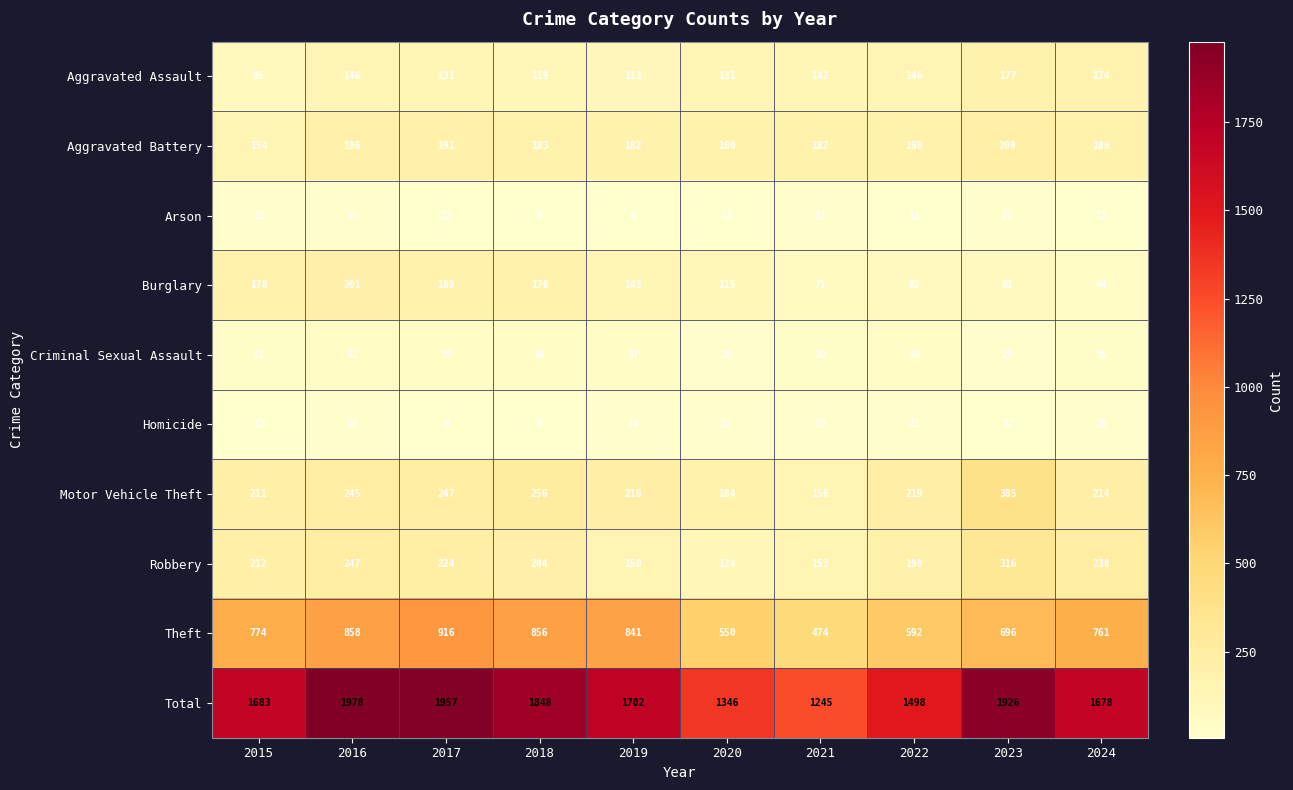

Where is Arson nearest to the value 15?

2015